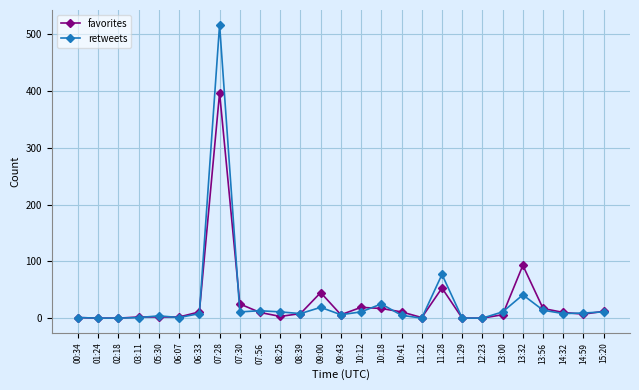

Which series has the widest spread of values?

retweets